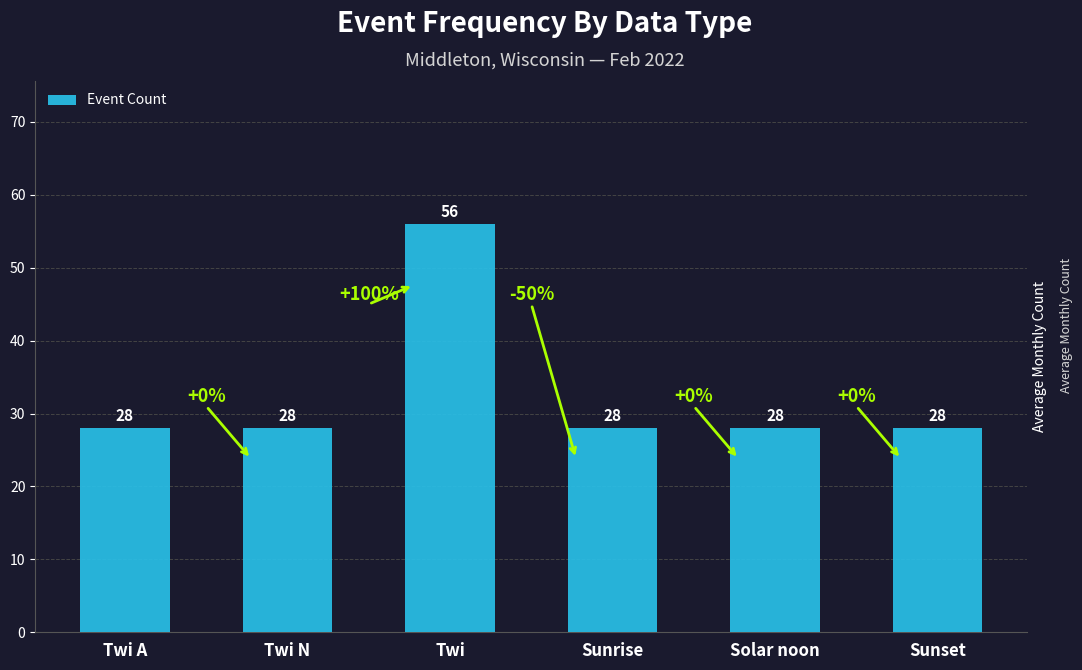

The value at Sunset is 8. True or false?

False